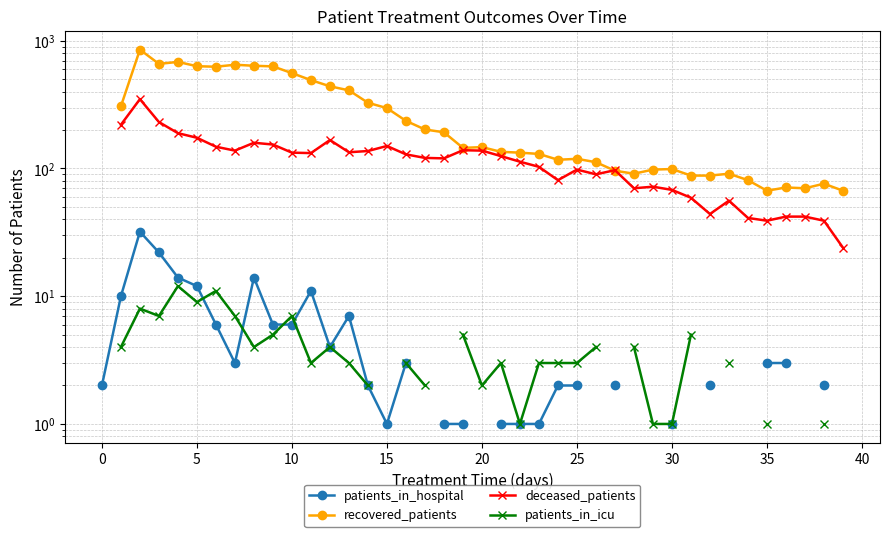

Is the value of patients_in_hospital at 24 greater than the value of deceased_patients at 35?

No